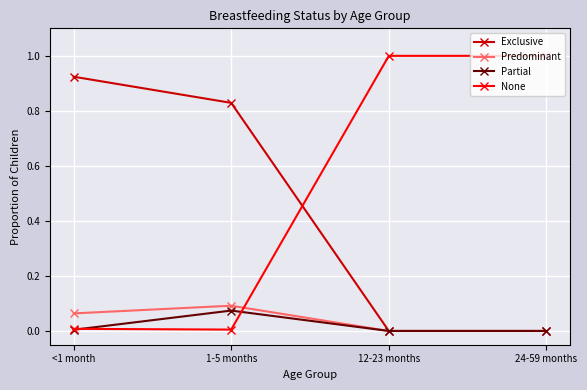

What is the total value across all series at 12-23 months?

1.0